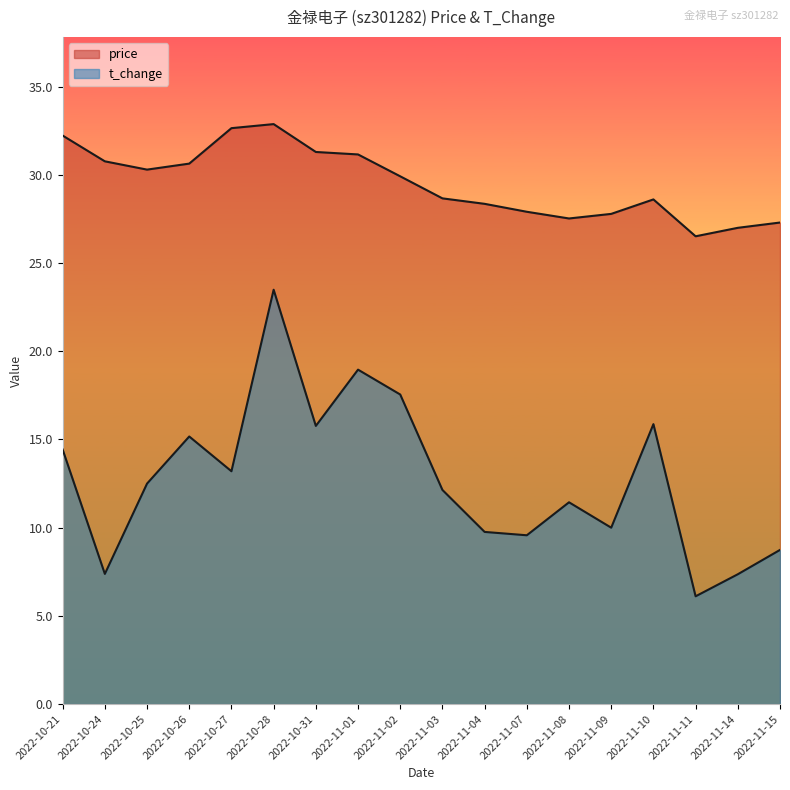

Rank the series by their maximum value, from highest to lowest.

price, t_change